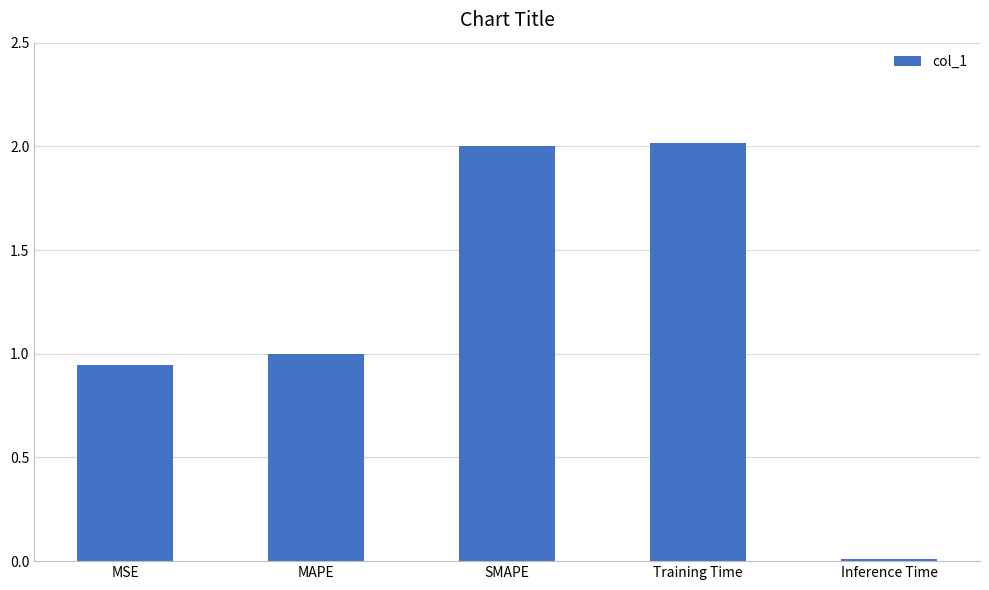

What is the change in value from MAPE to Training Time?

+1.0